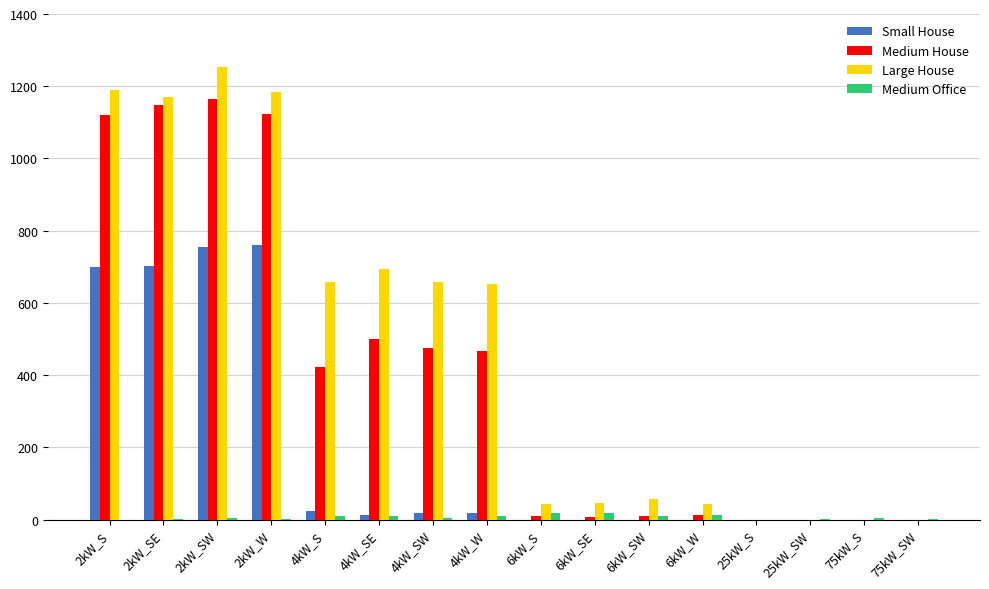

How many data points does each series have?

16